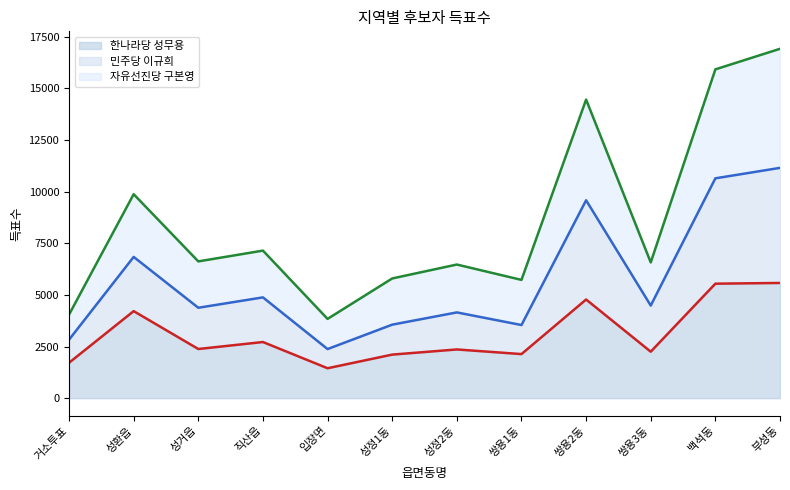

Which series has the largest range (max minus min)?

민주당 이규희